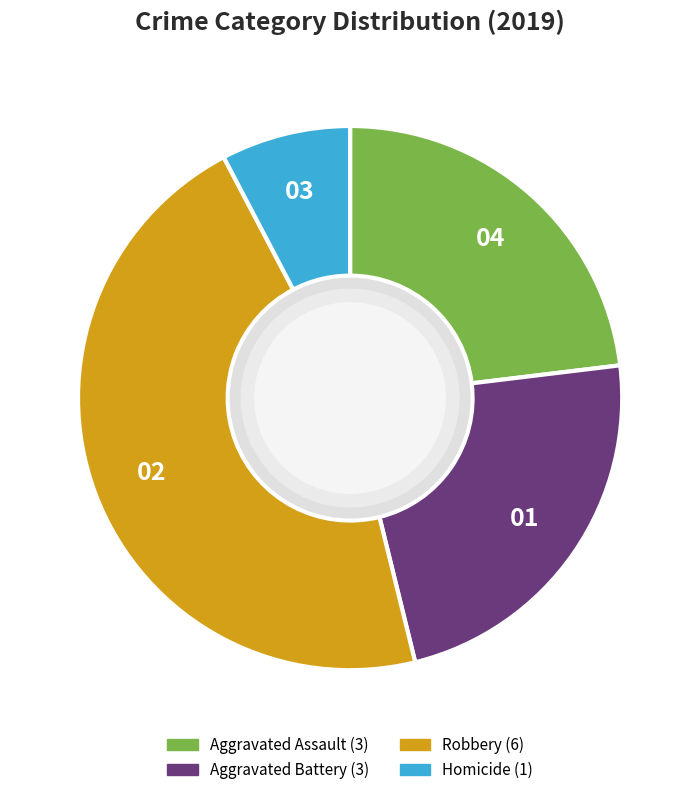

Is there a majority slice in this chart?

No